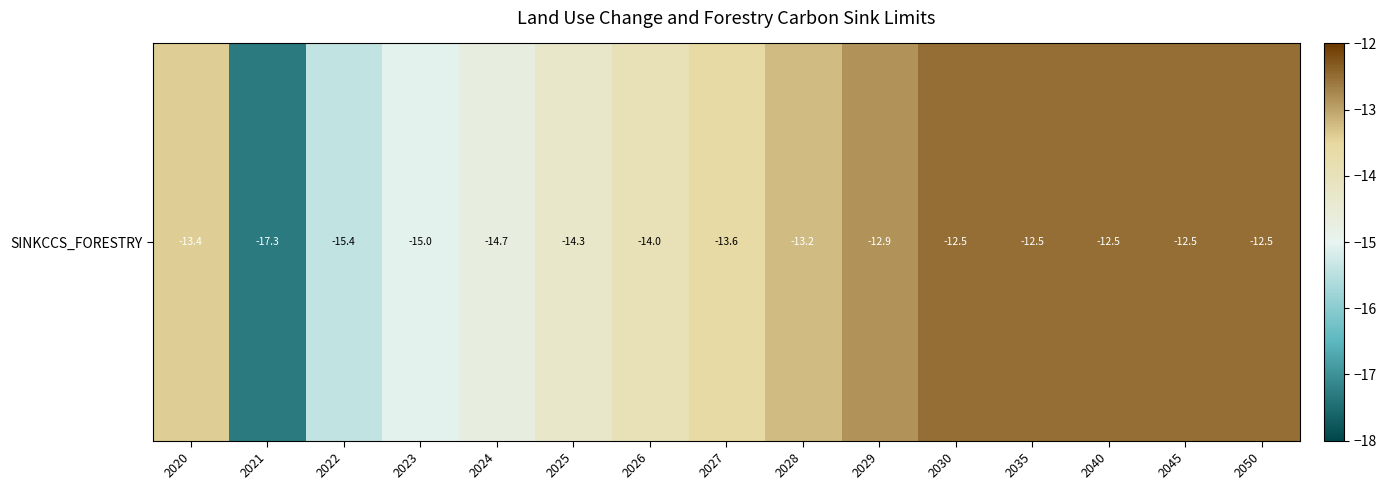

At which category does the chart reach its minimum across all series?

2021